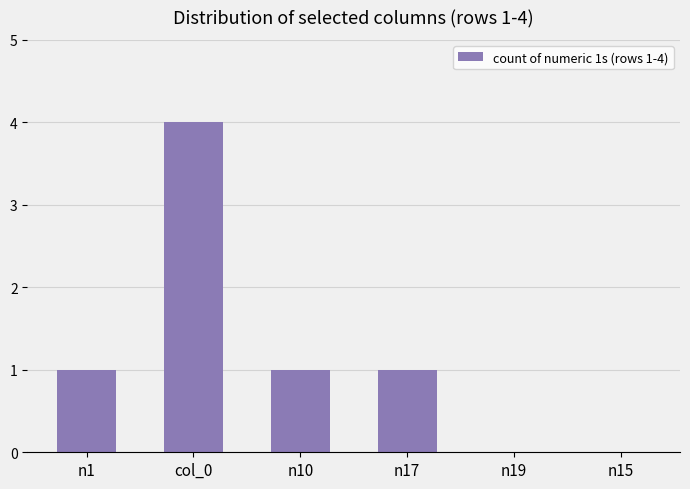

Reading left to right, list all the values displayed in this chart.

n1=1	col_0=4	n10=1	n17=1	n19=0	n15=0